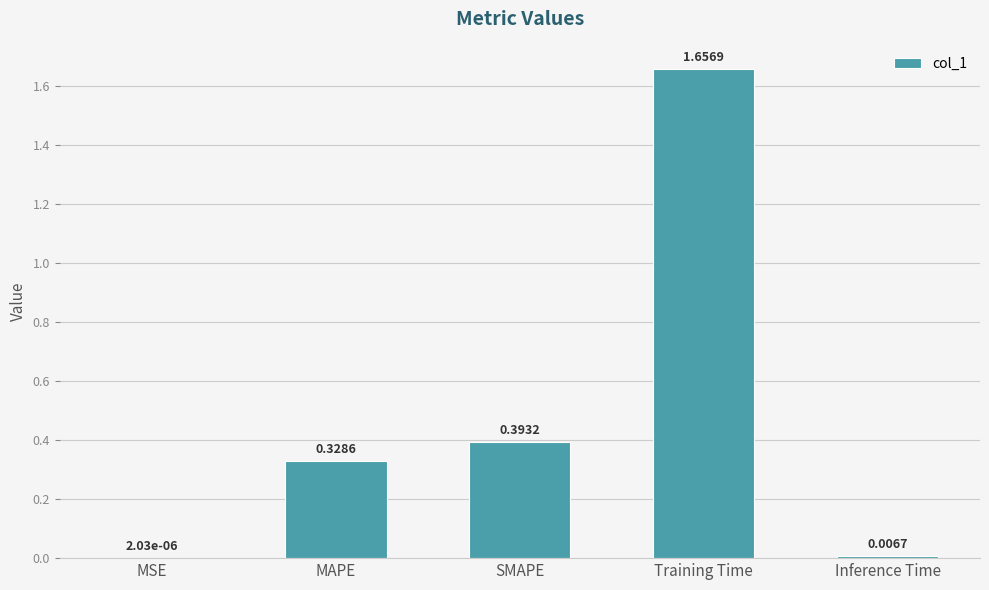

Is it true that the value at Training Time is 2.5?

False